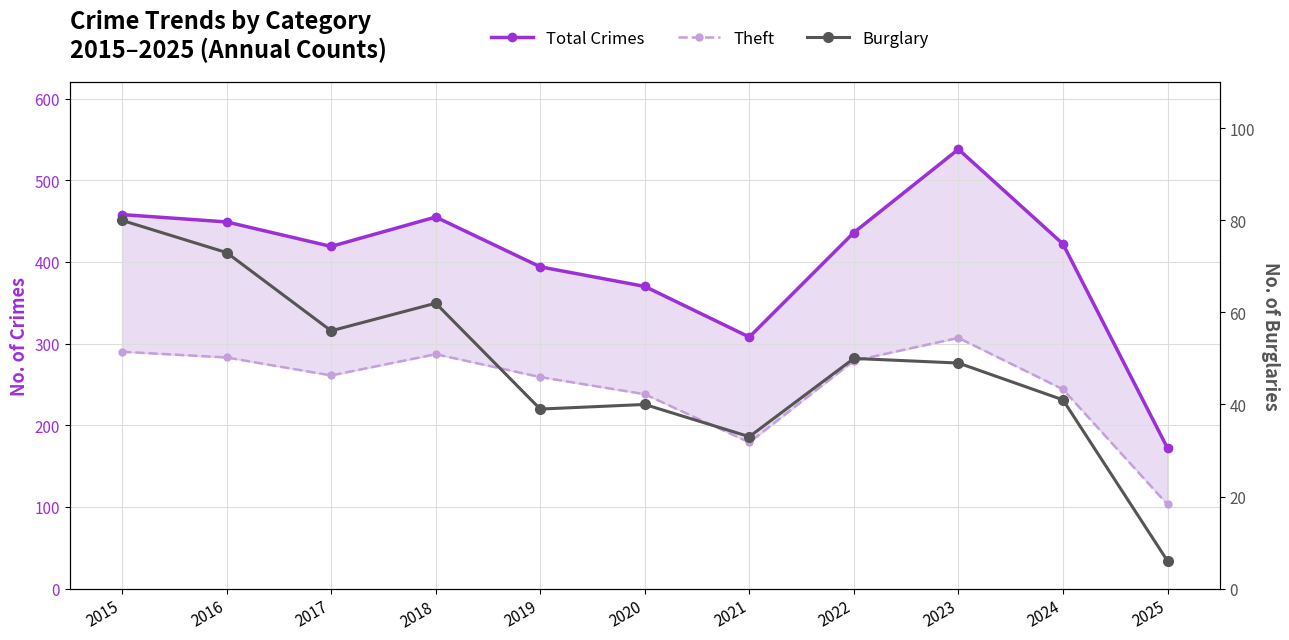

What are all the series names shown in the legend?

Total Crimes, Theft, Burglary